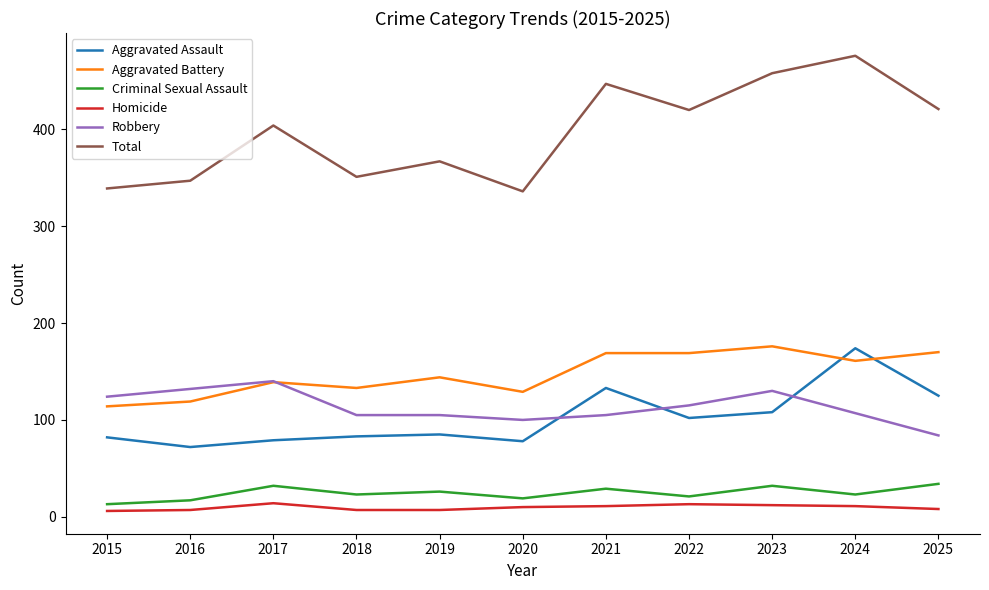

True or false: Aggravated Battery has a value of 69 at 2024.

False